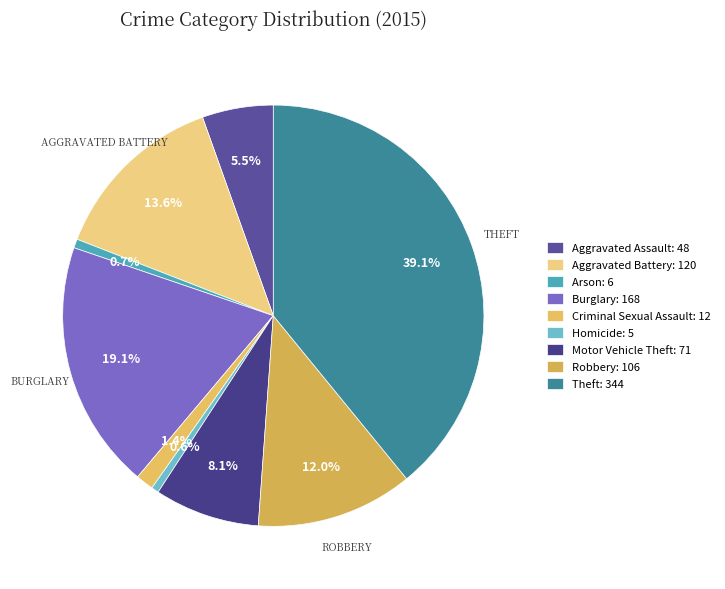

What is the largest slice in the pie chart?

Theft